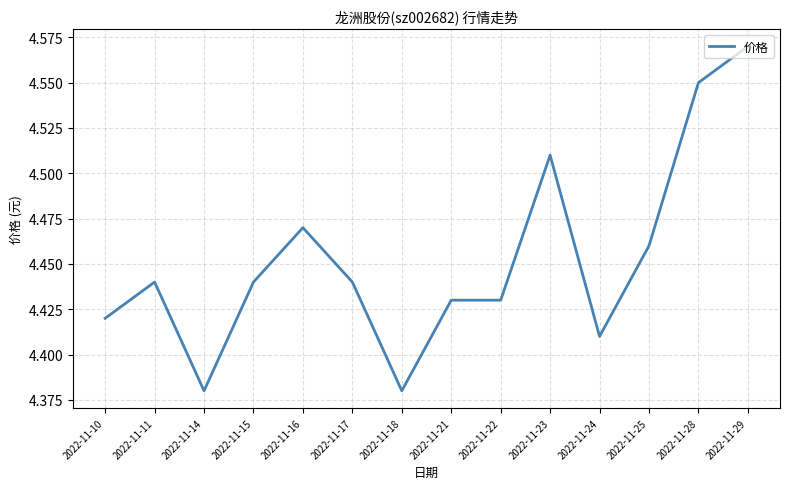

What is the ratio of the value at 2022-11-21 to the value at 2022-11-18?

1.0